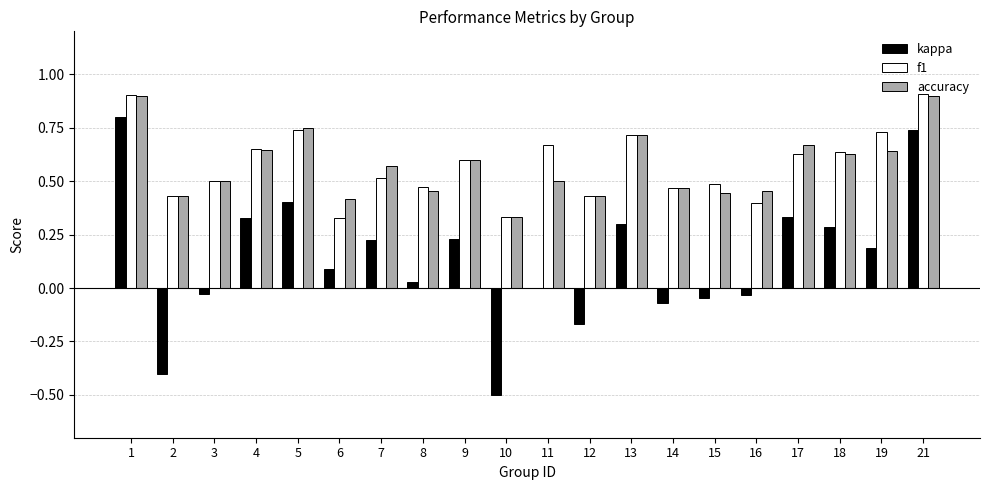

Are the bars horizontal?

No